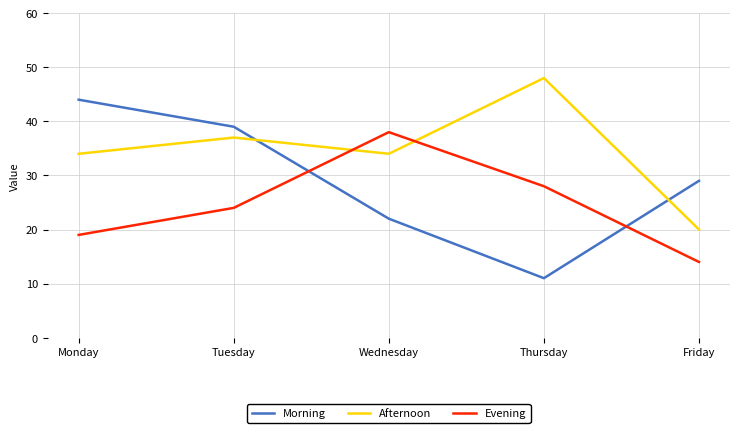

Read the Morning value at Tuesday.

39